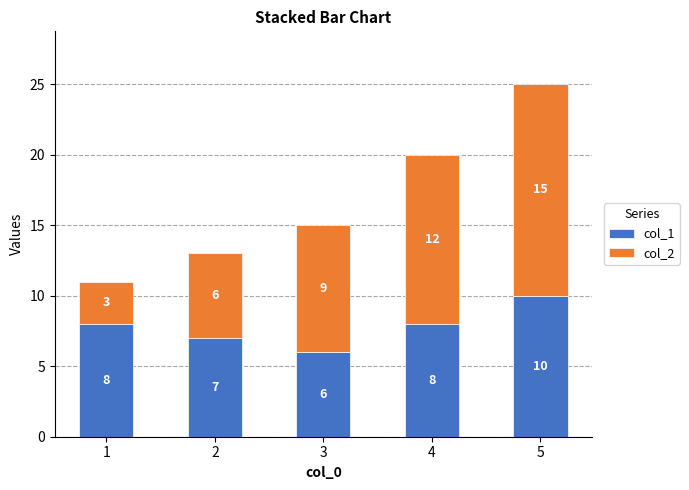

Does the chart contain any negative values?

No